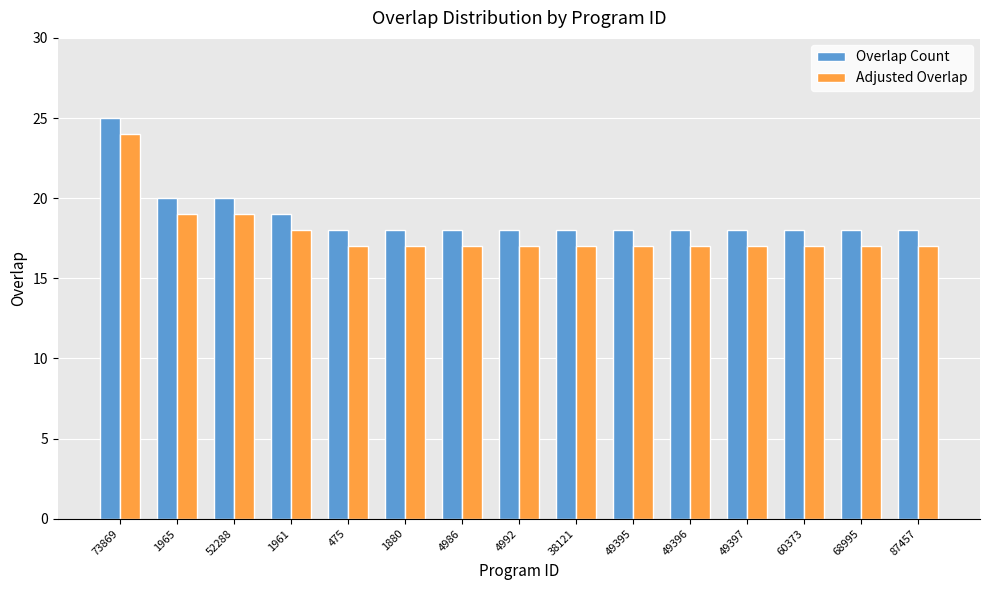

Rank the series by their maximum value, from highest to lowest.

Overlap Count, Adjusted Overlap